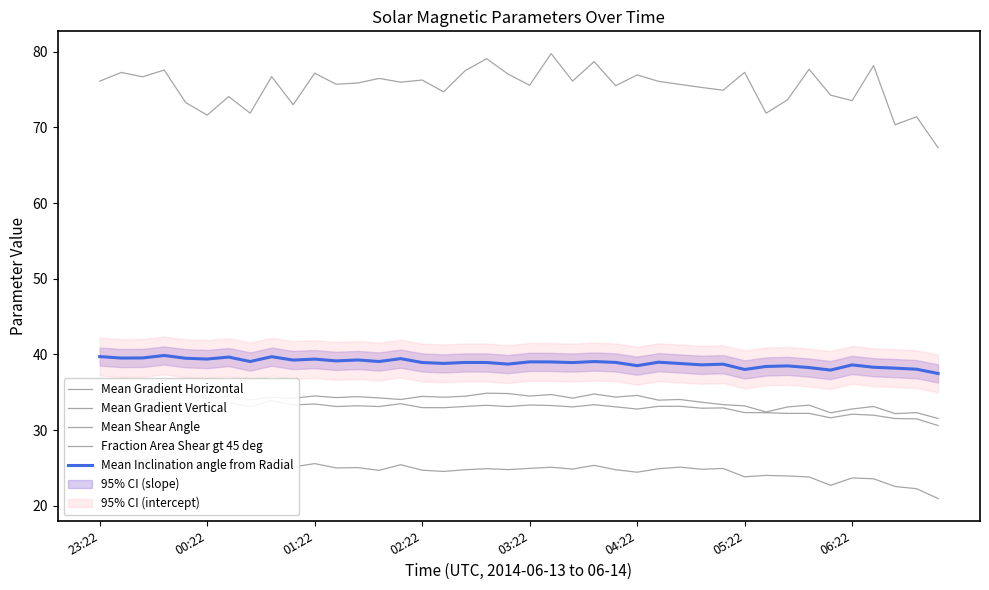

What is the difference between the maximum and minimum values in the Mean Inclination angle from Radial series?

2.4